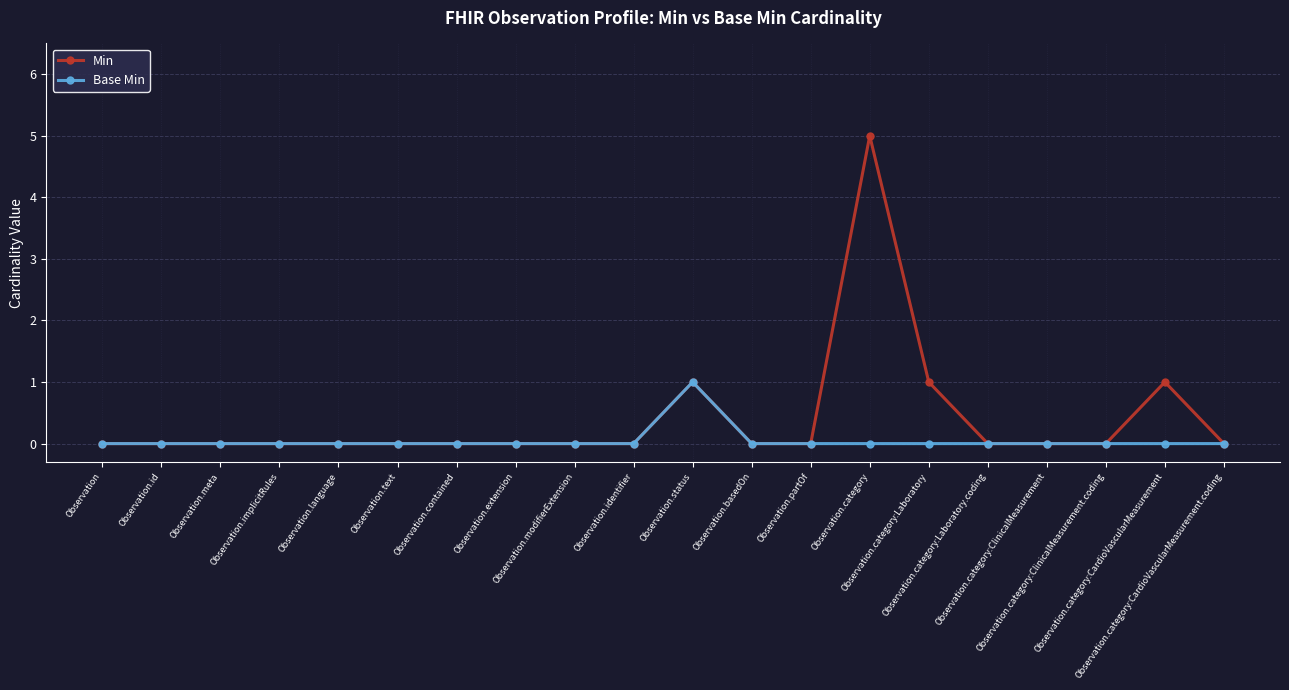

Is this an area chart (filled region under the line)?

No